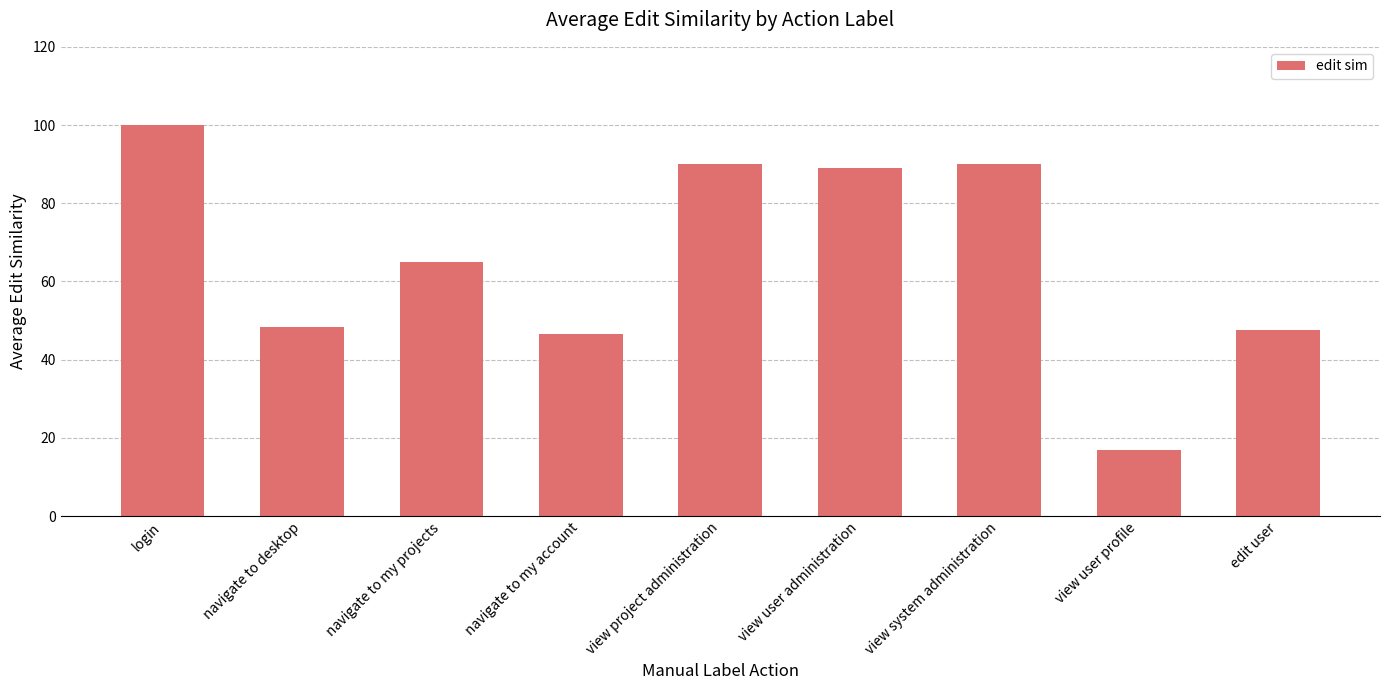

Which has a higher value, navigate to my account or login?

login